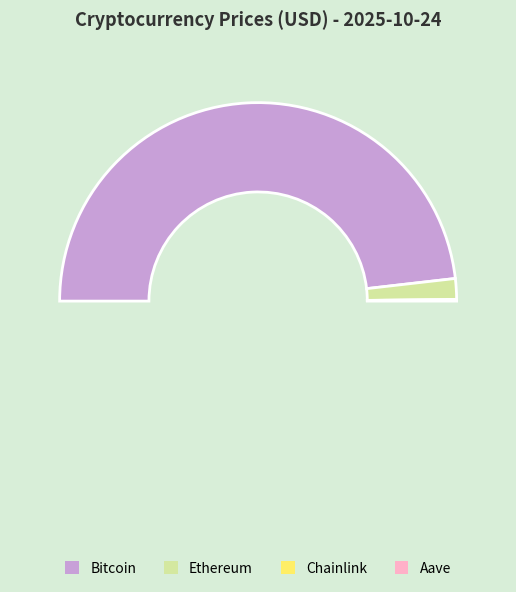

What is the majority slice?

Bitcoin